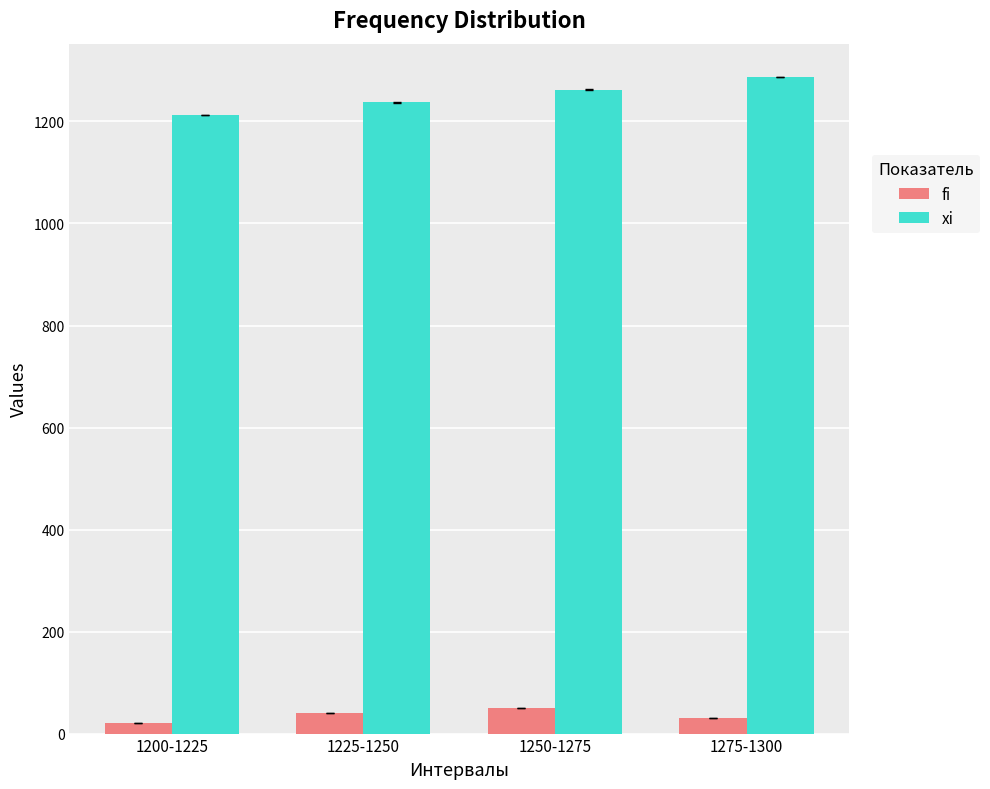

What are all the series names shown in the legend?

fi, xi